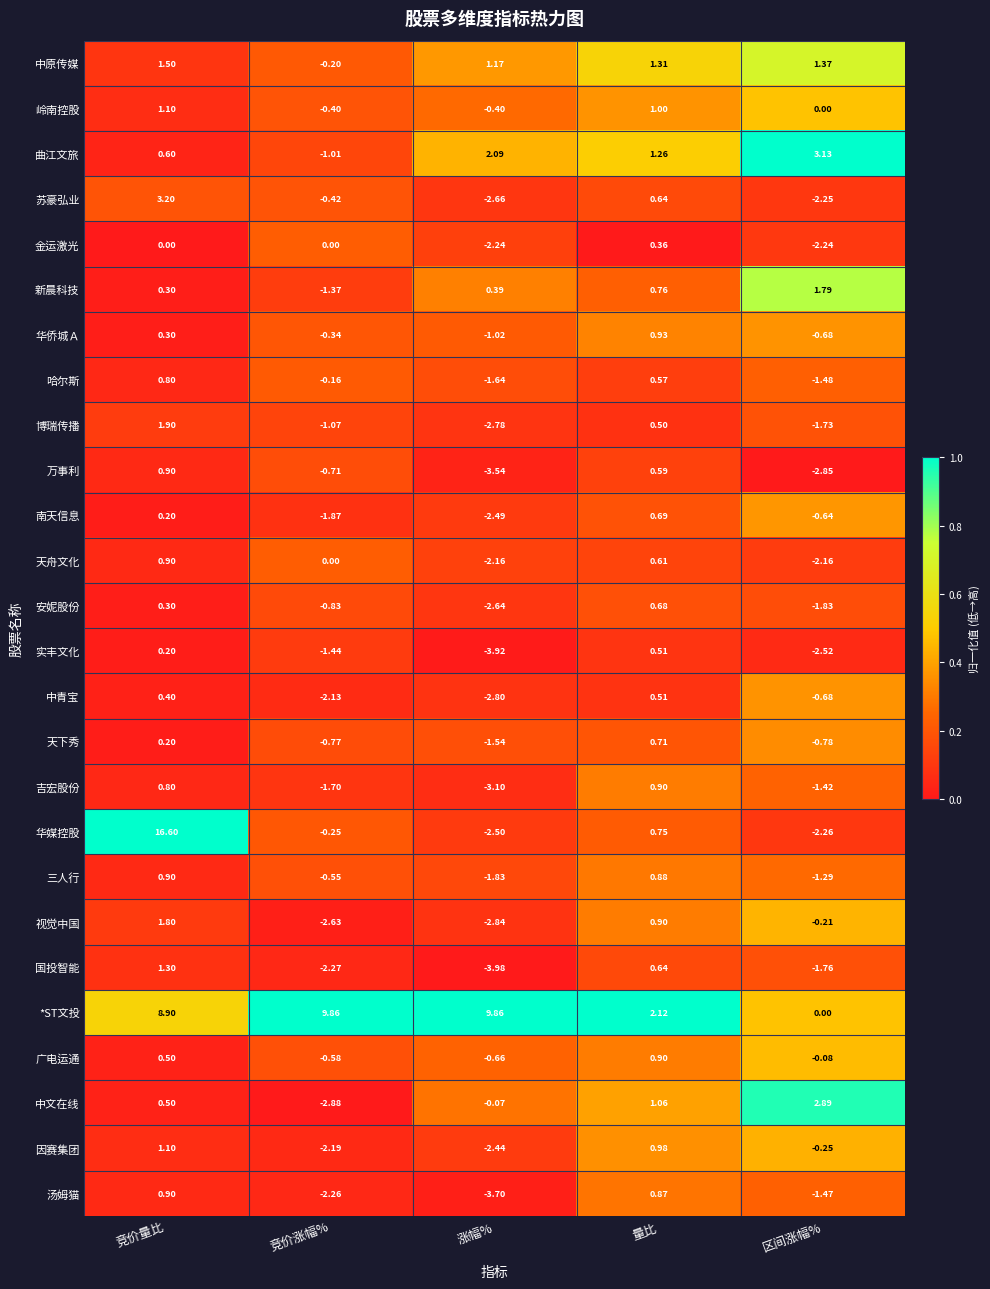

Which category has the highest value across all series?

竞价量比